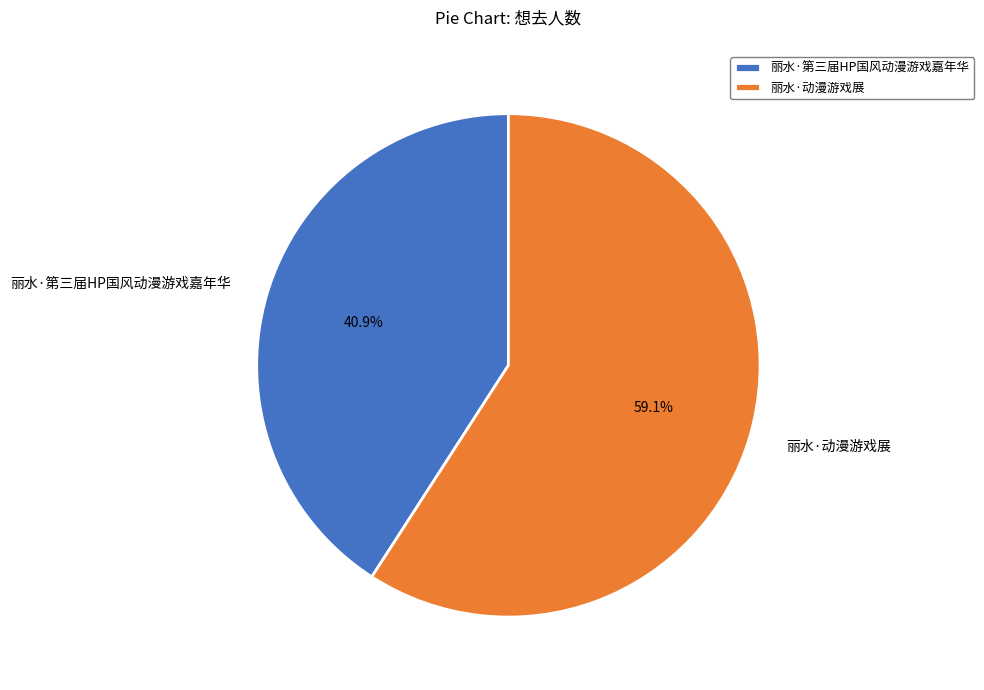

Is there a majority slice in this chart?

Yes